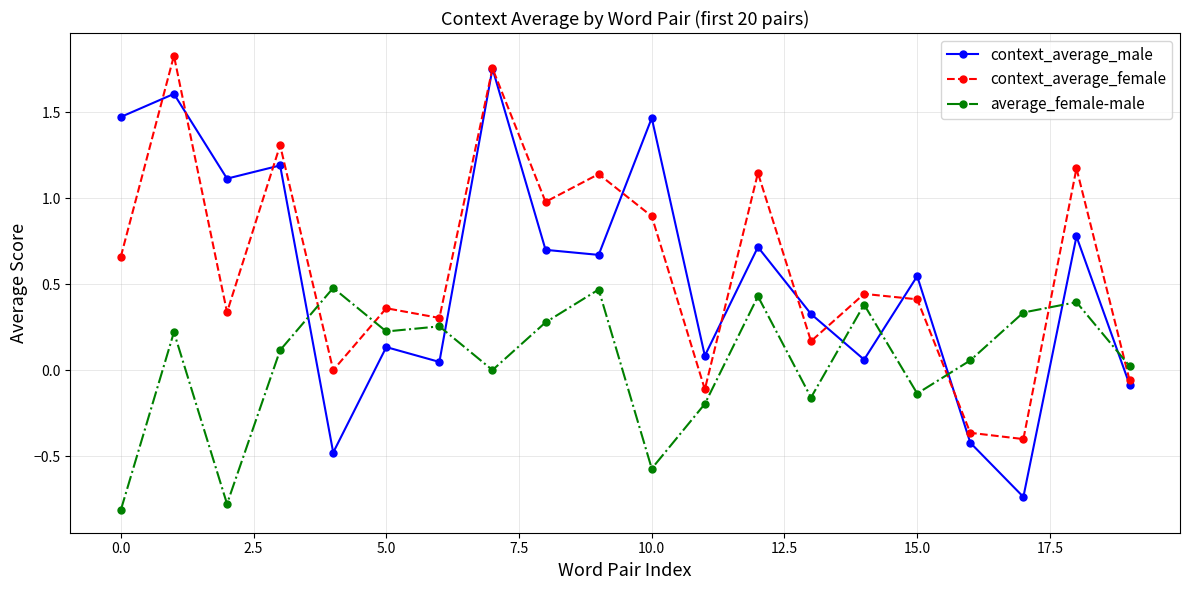

Which series ends up on top after the final intersection of context_average_male and average_female-male?

average_female-male